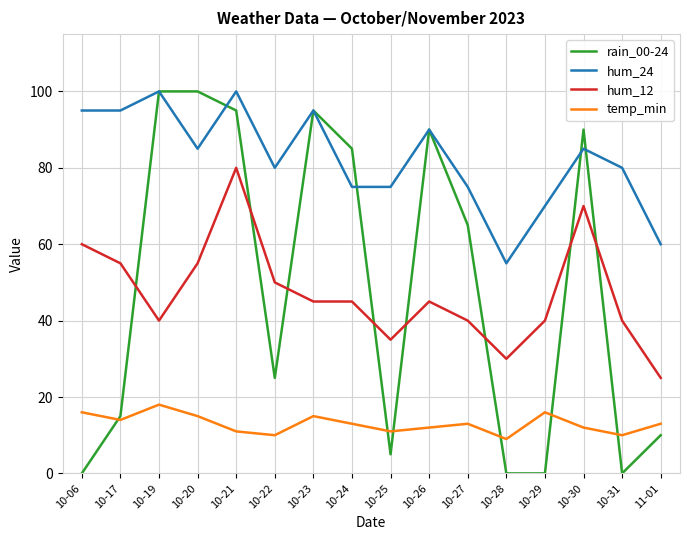

Rank the series at 11-01 from highest to lowest value.

hum_24, hum_12, temp_min, rain_00-24